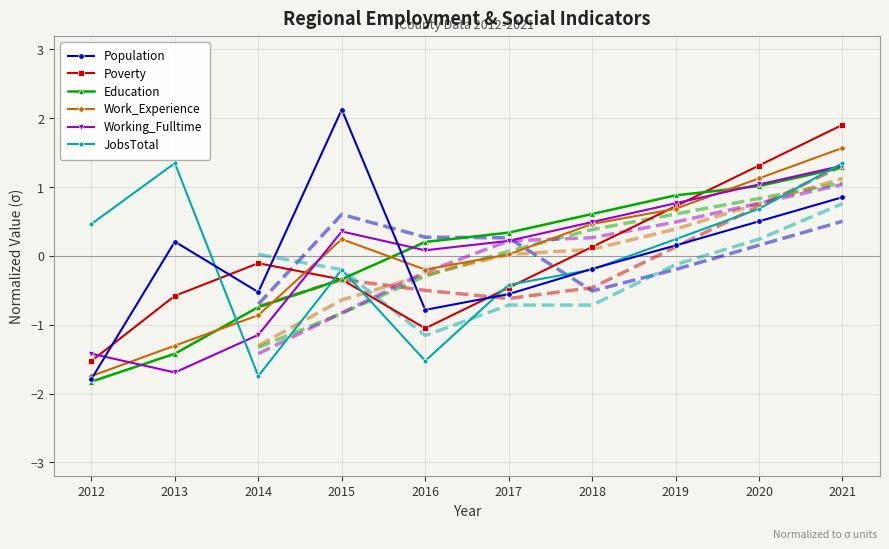

What is the value of the Population point at the 2nd from the left?

0.2